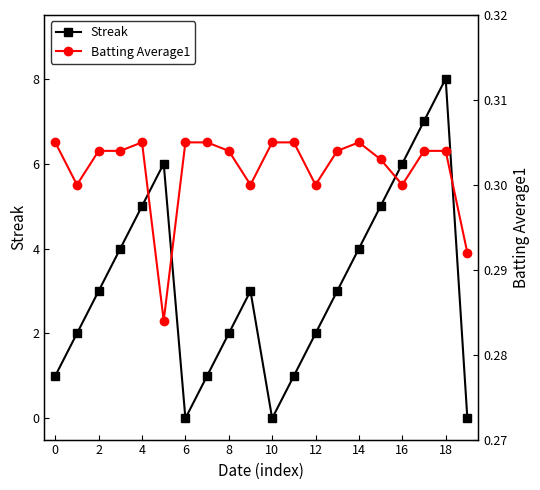

The Streak series shows 3 at 12. True or false?

False